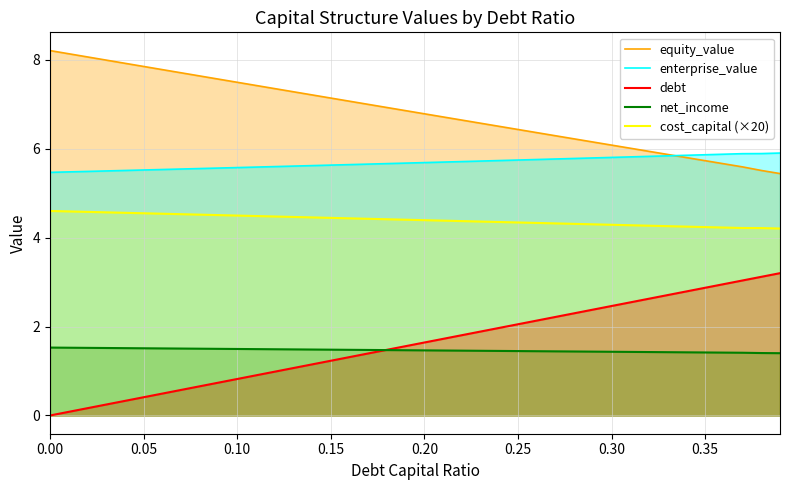

What is the spread (max minus min) of values at 0.25?

5.0